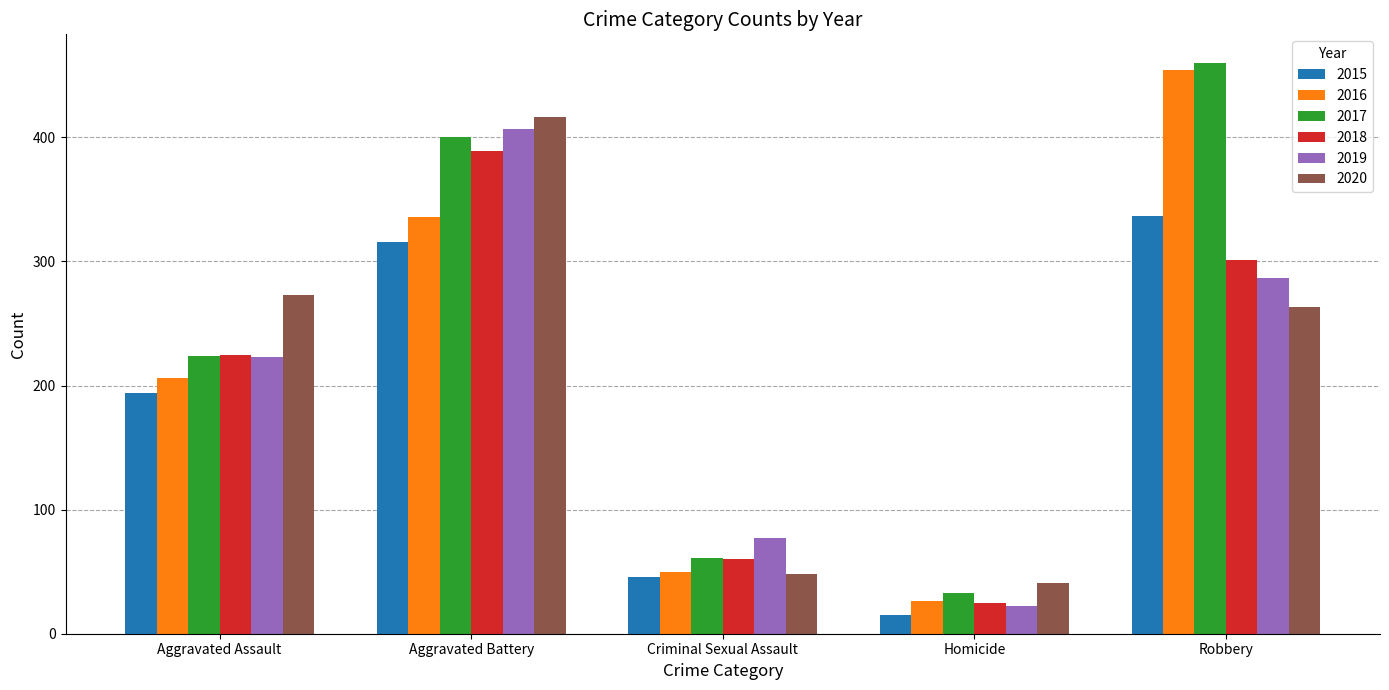

At how many categories does at least one series exceed 305?

2